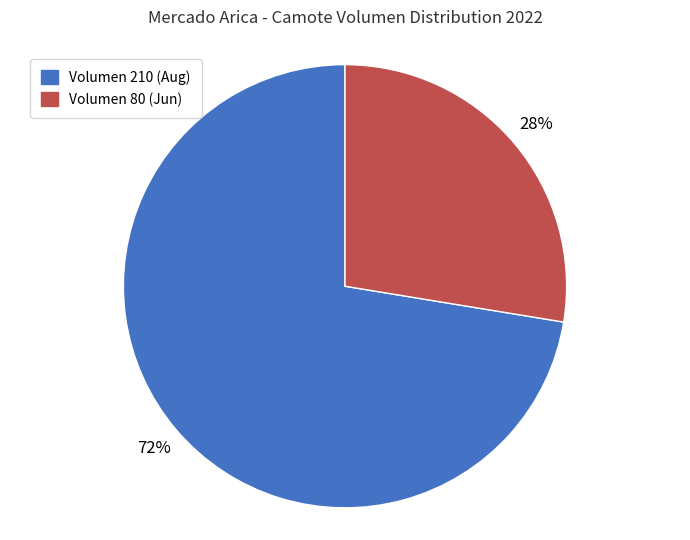

How many slices are in this pie chart?

2